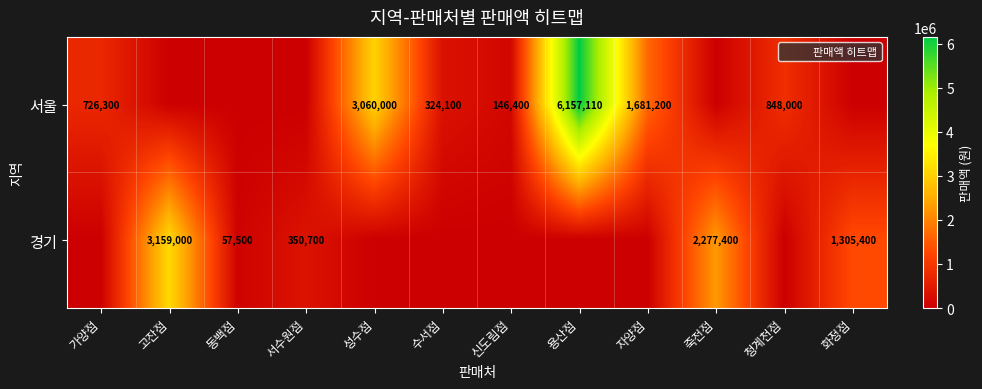

How many data points does each series have?

12